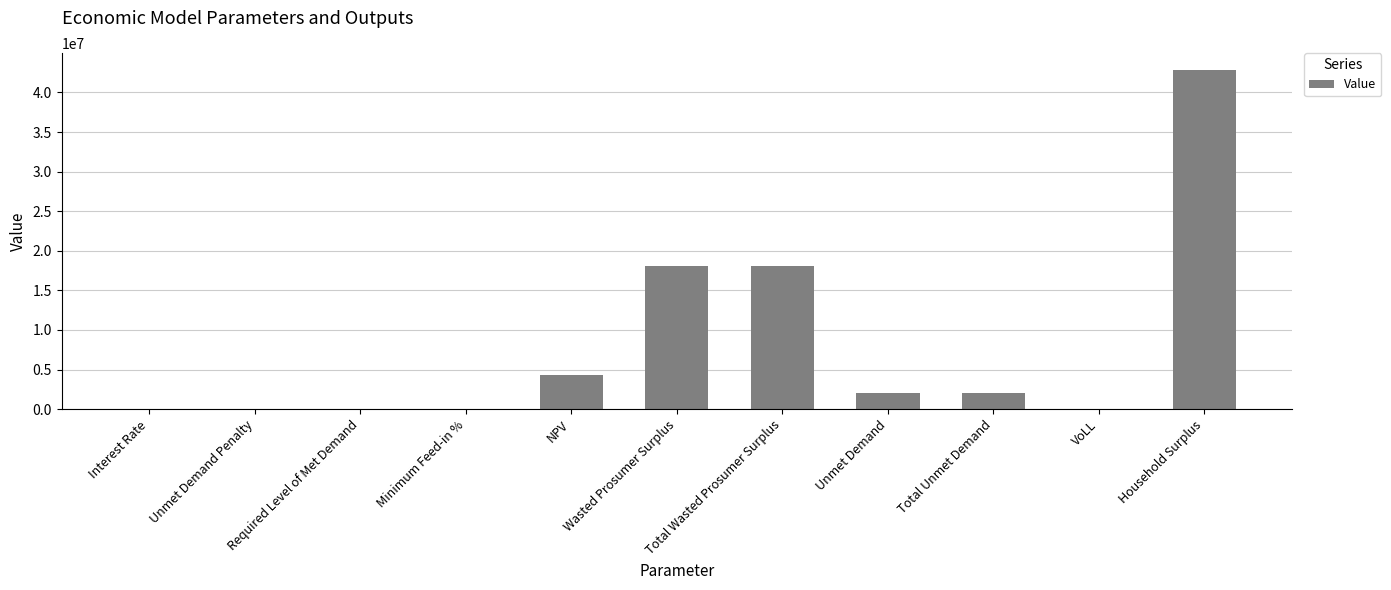

What is the sum of all values?

87509044.5